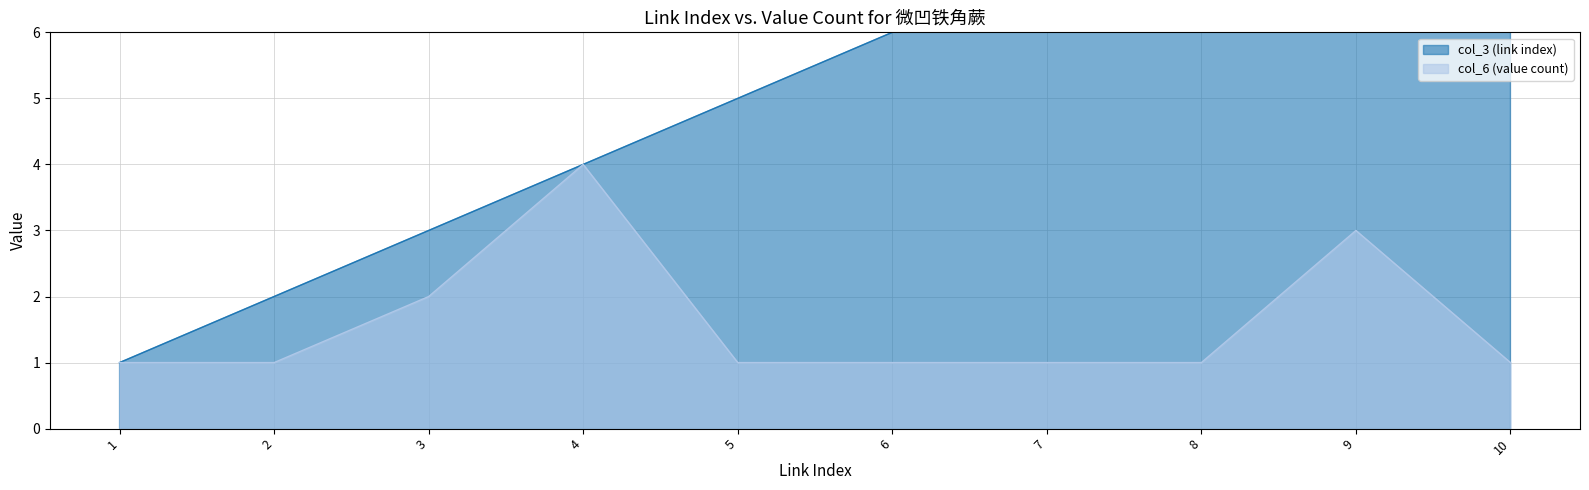

Where is the first local maximum for col_6?

4